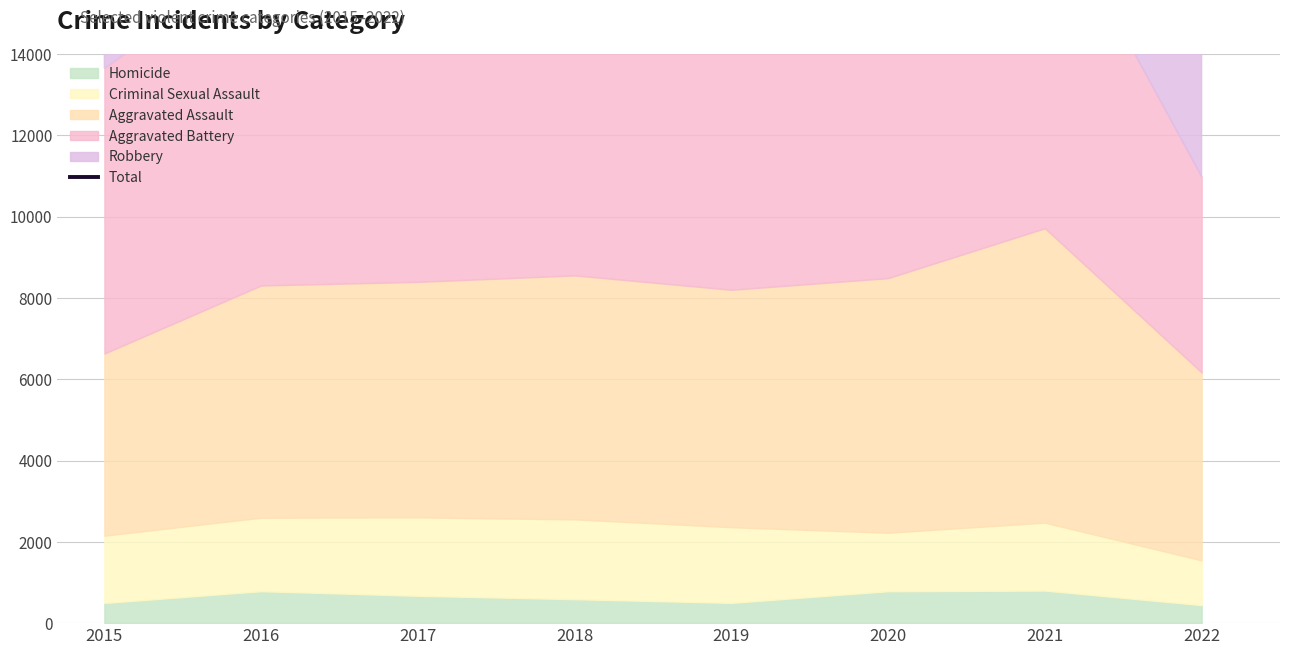

Count the number of values greater than 25968.

3